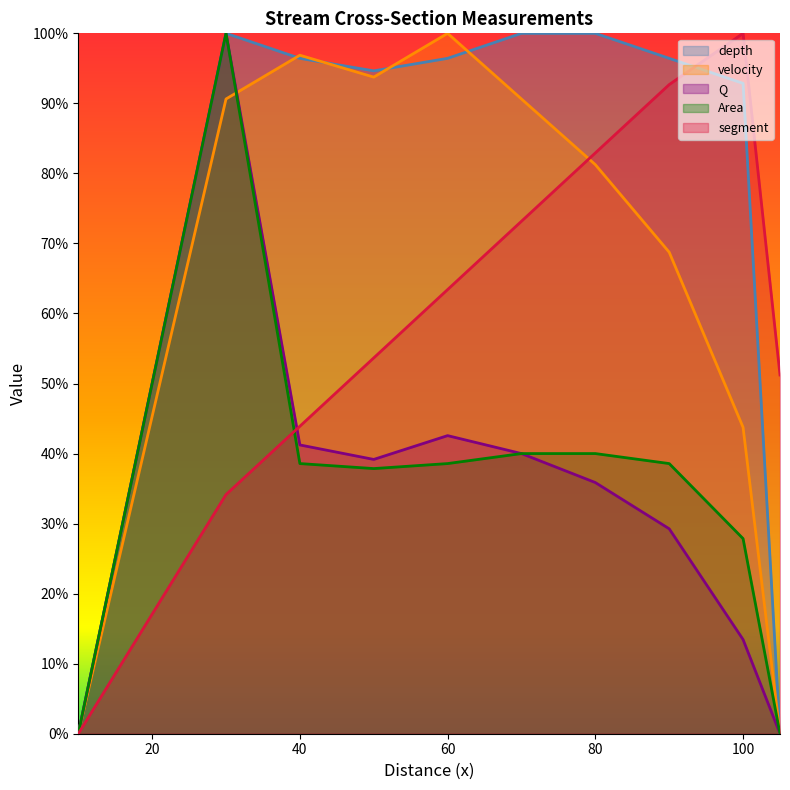

The value of segment at 50 is 0.5. True or false?

True